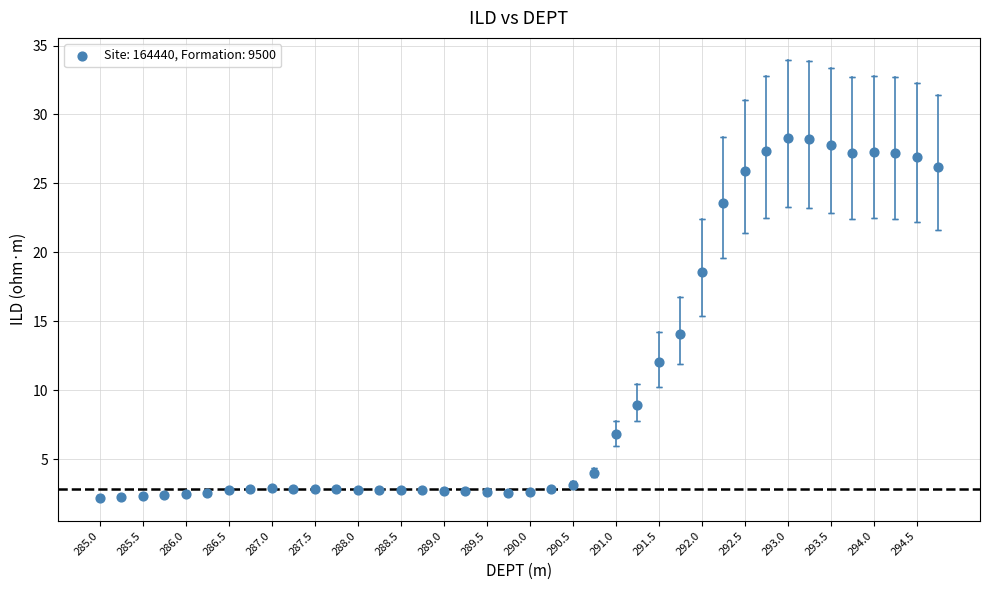

What Y value in the scatter plot is closest to 15?

14.1